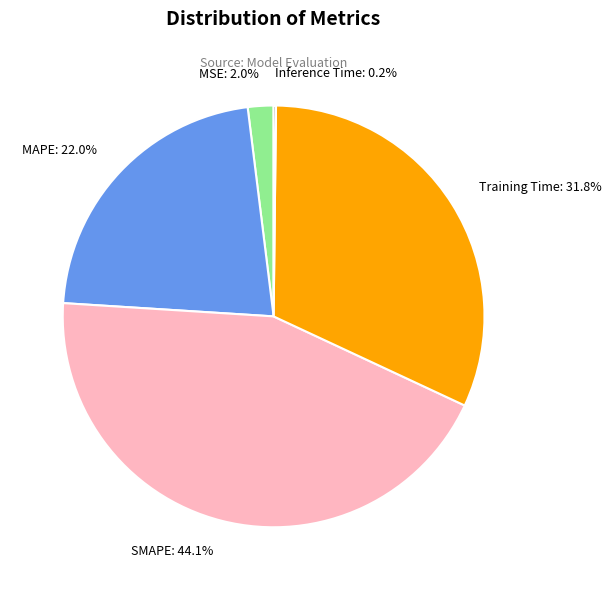

How much of the chart is everything except MAPE?

78.0%